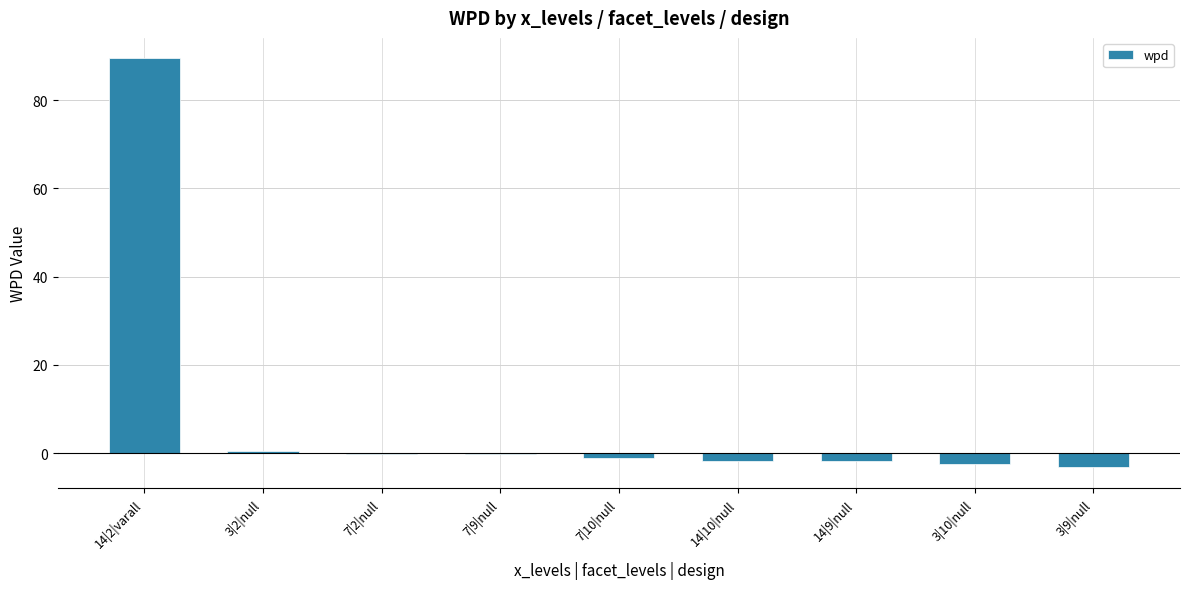

The chart shows a value of -1.2 at 7|10|null. True or false?

True